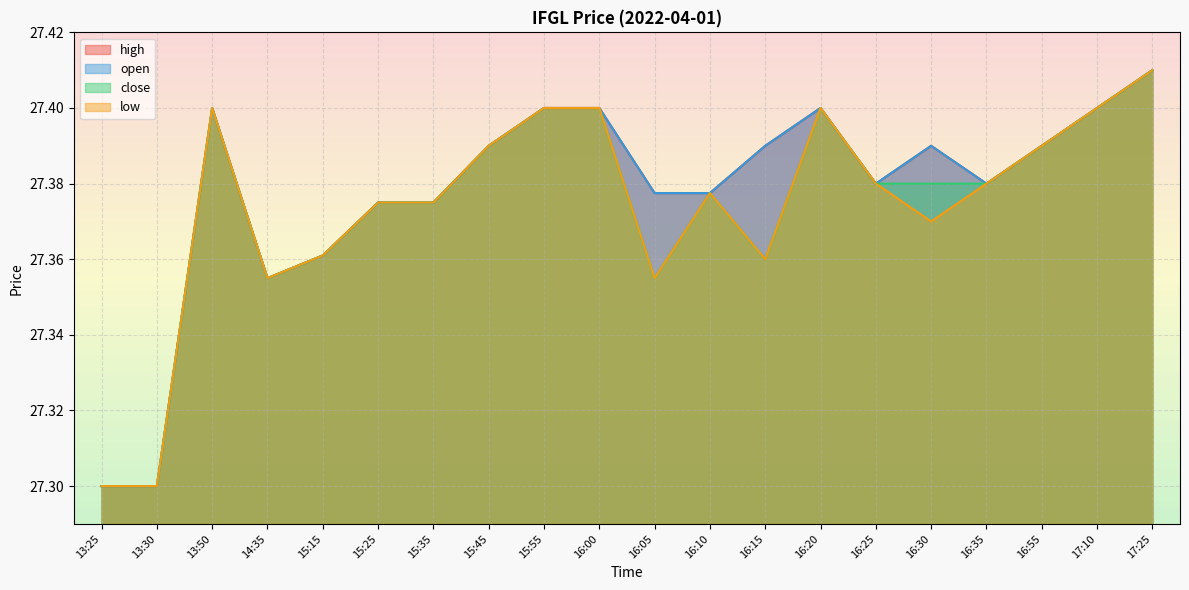

At which label is open closest to 27?

13:25